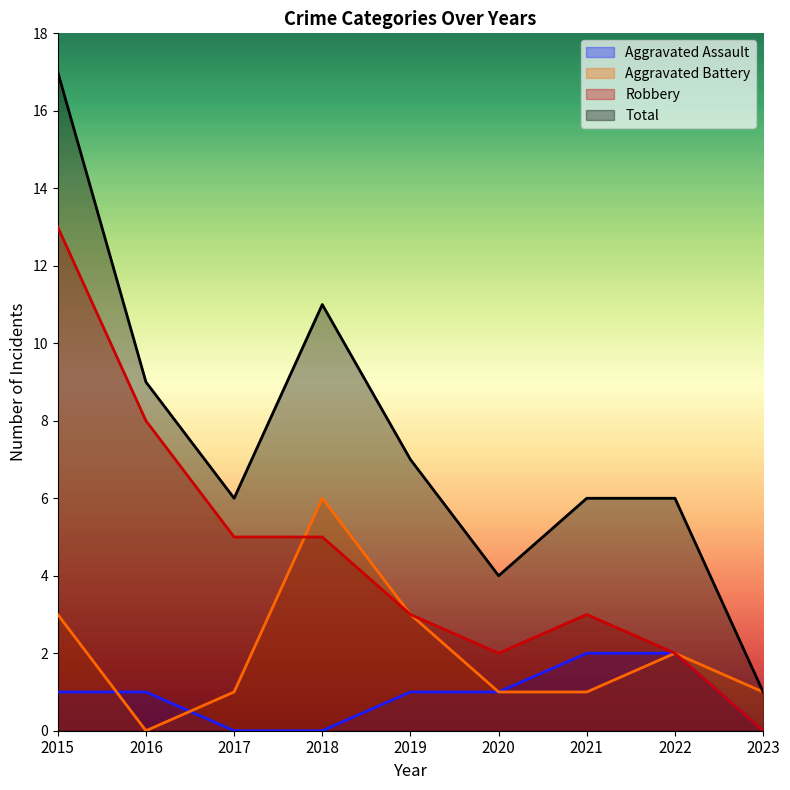

Does the chart have visible grid lines?

No